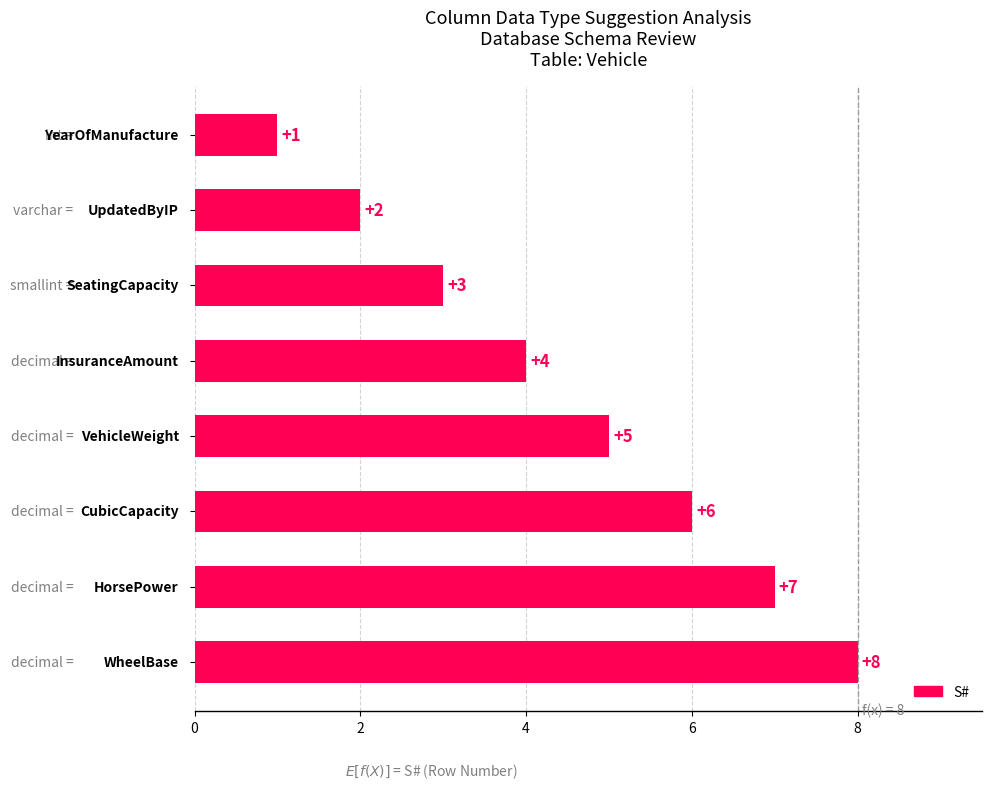

How many distinct data groups are displayed?

1